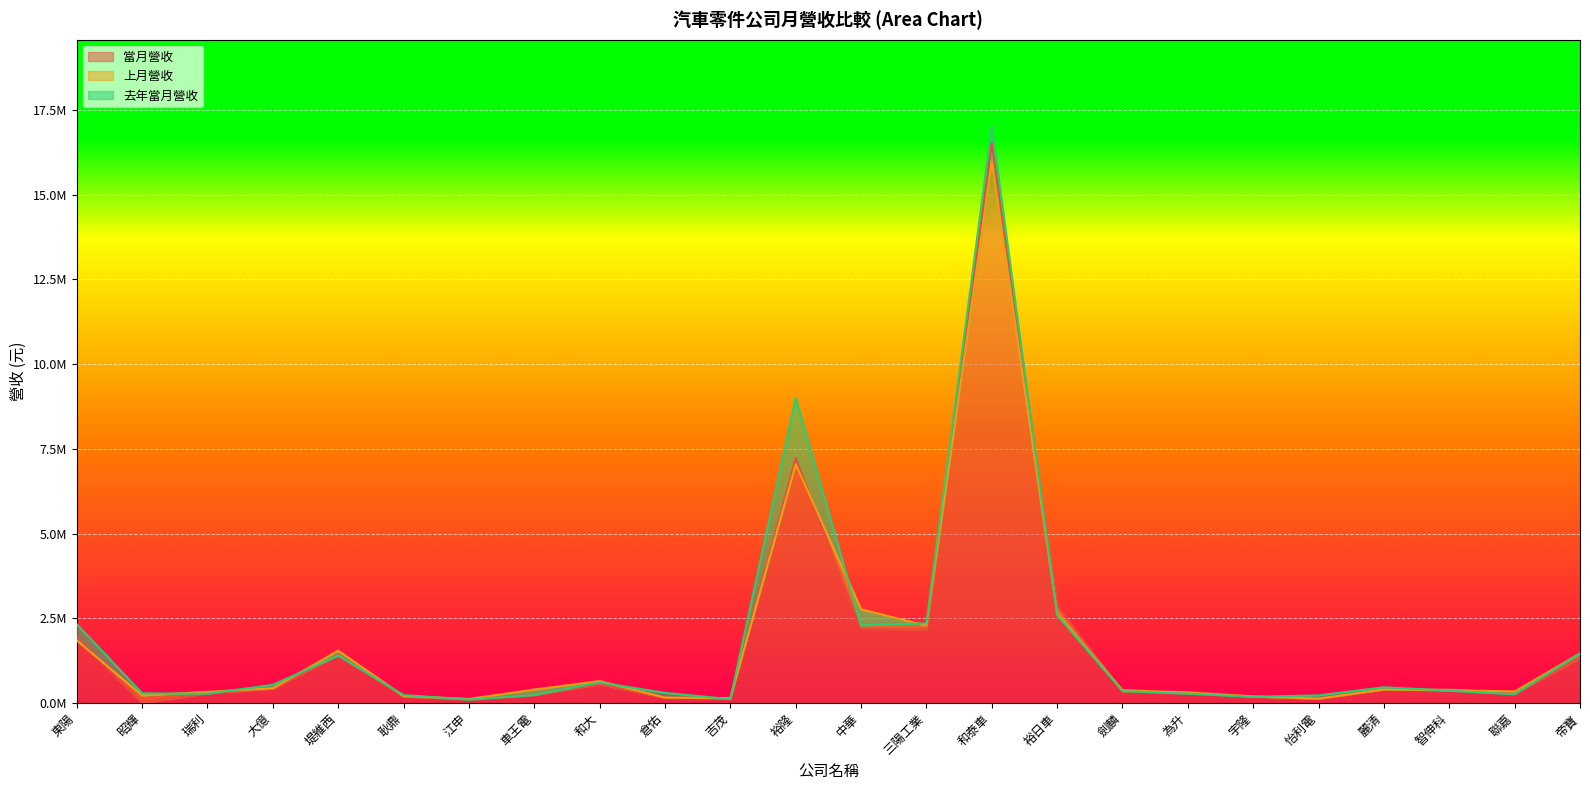

After their last crossing, which series has the higher values: 當月營收 or 上月營收?

上月營收